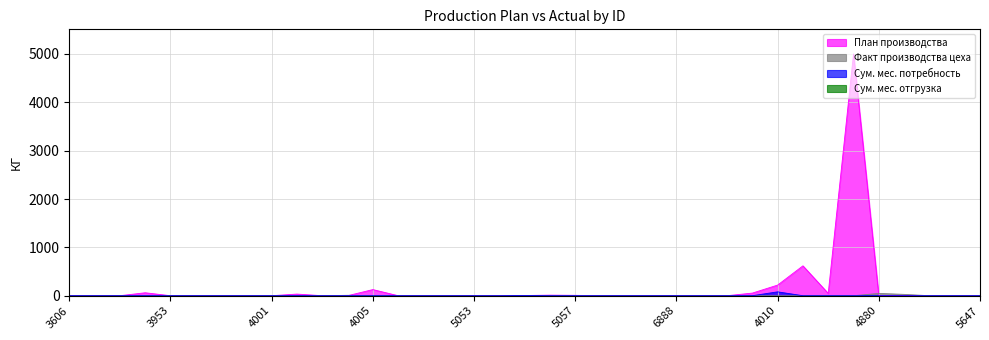

The value of План производства at 4880 is -1529.2. True or false?

False